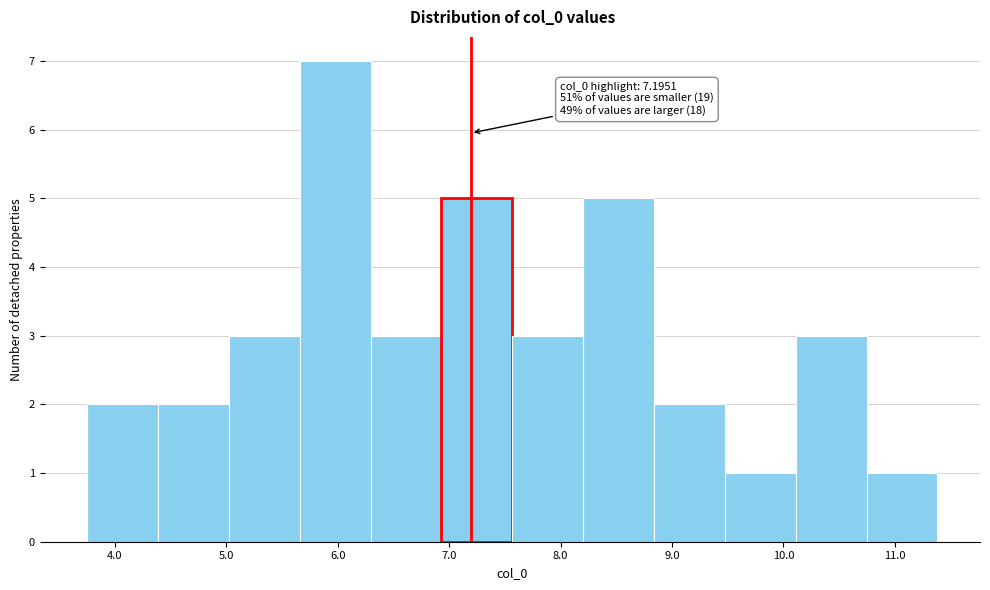

Over which range of the x-axis is the bar tallest?

5.7 to 6.3